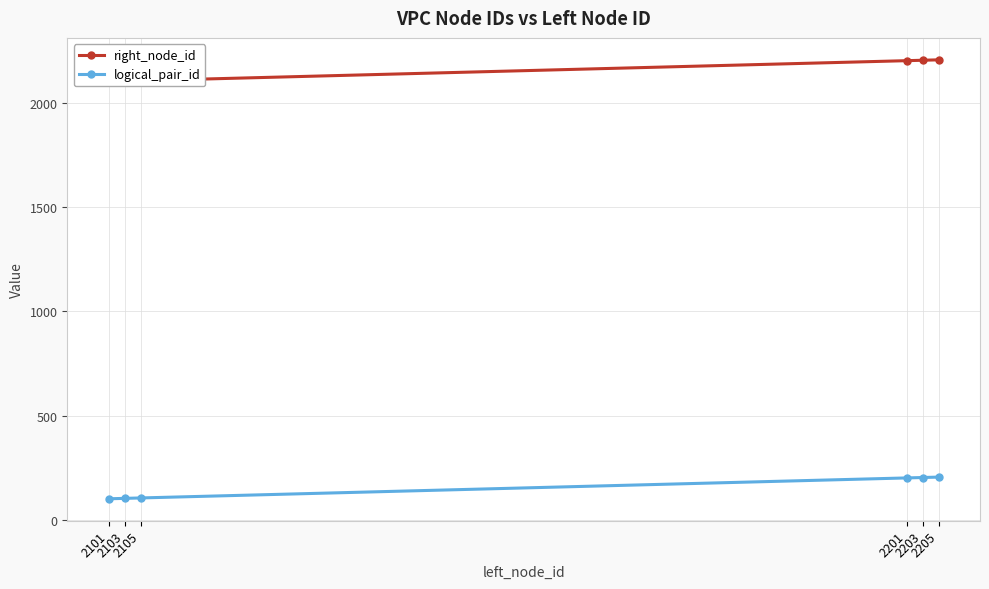

What is the spread (max minus min) of values at 2105?

2001